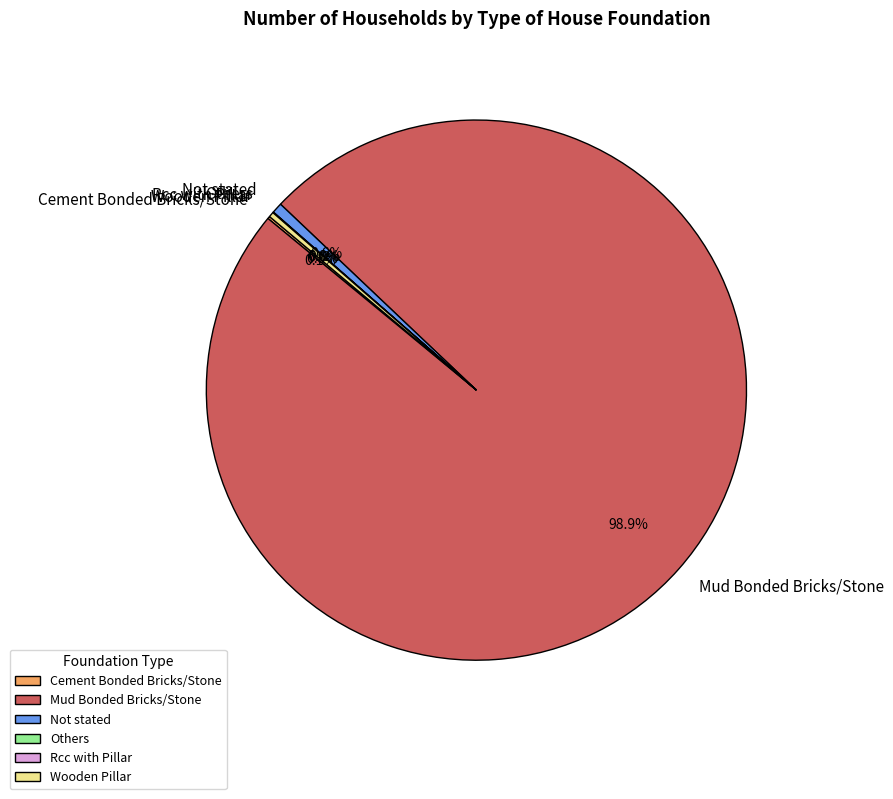

What is the majority slice?

Mud Bonded Bricks/Stone